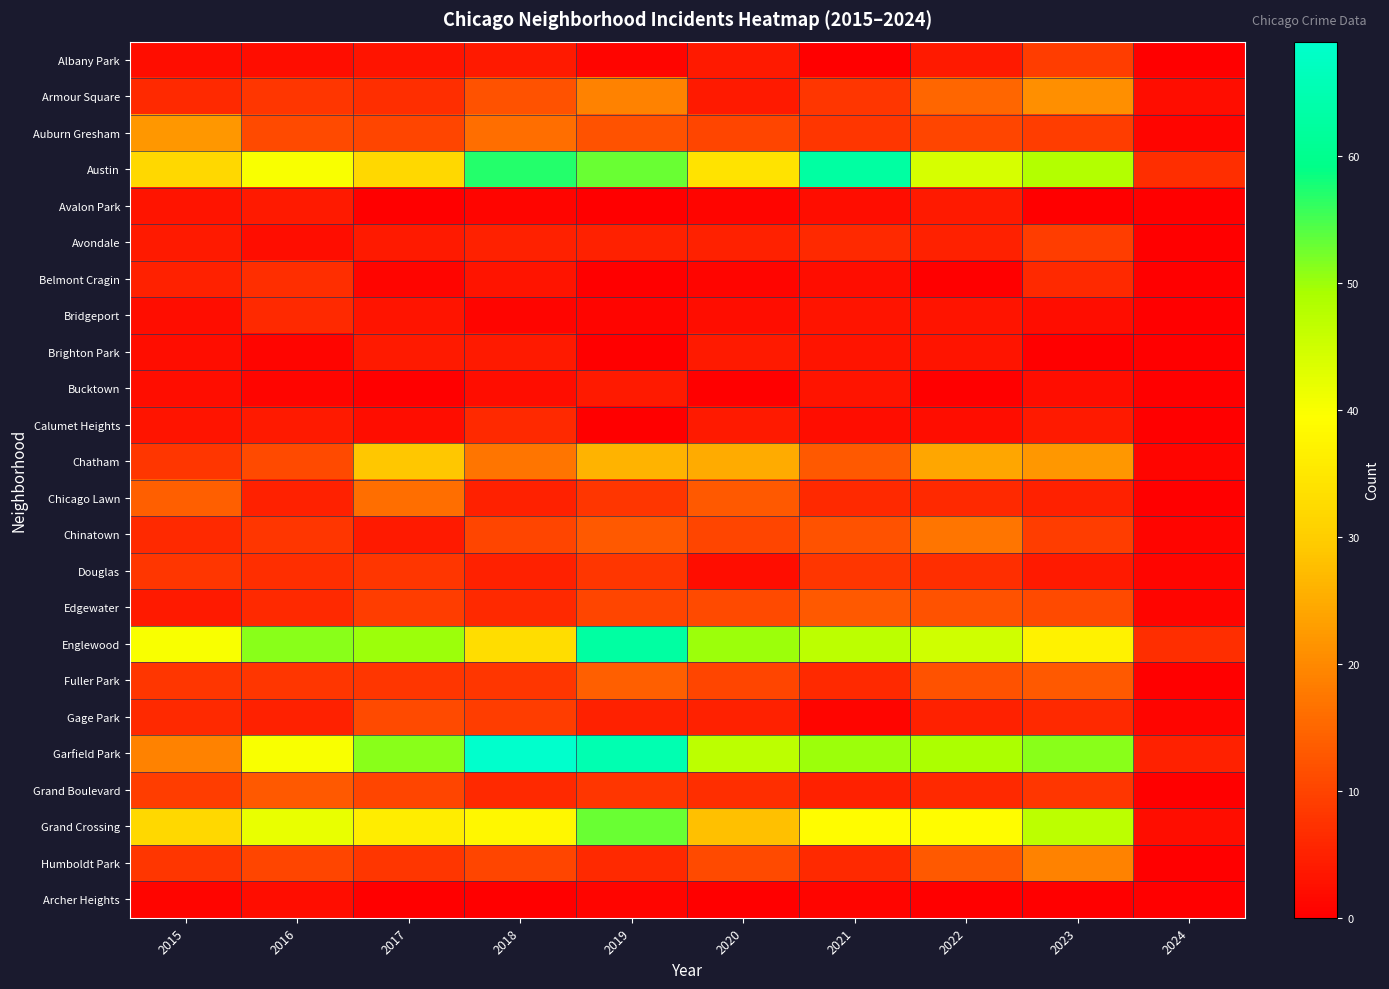

Reading left to right, extract all data points from this chart.

Albany Park: 2015=2	2016=2	2017=3	2018=4	2019=1	2020=4	2021=0	2022=4	2023=9	2024=0
Armour Square: 2015=6	2016=8	2017=7	2018=12	2019=19	2020=4	2021=8	2022=15	2023=21	2024=2
Auburn Gresham: 2015=22	2016=11	2017=10	2018=16	2019=12	2020=10	2021=8	2022=10	2023=9	2024=1
Austin: 2015=32	2016=40	2017=32	2018=57	2019=53	2020=34	2021=63	2022=44	2023=48	2024=7
Avalon Park: 2015=3	2016=4	2017=0	2018=1	2019=0	2020=1	2021=2	2022=4	2023=0	2024=0
Avondale: 2015=4	2016=2	2017=4	2018=5	2019=5	2020=5	2021=6	2022=5	2023=9	2024=0
Belmont Cragin: 2015=5	2016=7	2017=1	2018=3	2019=0	2020=1	2021=2	2022=0	2023=6	2024=0
Bridgeport: 2015=2	2016=6	2017=3	2018=1	2019=1	2020=2	2021=3	2022=3	2023=2	2024=0
Brighton Park: 2015=2	2016=1	2017=4	2018=4	2019=0	2020=4	2021=3	2022=3	2023=0	2024=0
Bucktown: 2015=2	2016=1	2017=0	2018=2	2019=4	2020=0	2021=3	2022=0	2023=2	2024=0
Calumet Heights: 2015=3	2016=4	2017=2	2018=6	2019=0	2020=4	2021=2	2022=2	2023=4	2024=0
Chatham: 2015=8	2016=11	2017=29	2018=17	2019=26	2020=25	2021=13	2022=24	2023=22	2024=1
Chicago Lawn: 2015=14	2016=5	2017=16	2018=5	2019=8	2020=13	2021=6	2022=6	2023=5	2024=0
Chinatown: 2015=6	2016=8	2017=4	2018=10	2019=13	2020=10	2021=12	2022=17	2023=9	2024=1
Douglas: 2015=8	2016=7	2017=8	2018=5	2019=8	2020=2	2021=8	2022=7	2023=4	2024=1
Edgewater: 2015=4	2016=6	2017=9	2018=6	2019=10	2020=11	2021=13	2022=12	2023=11	2024=1
Englewood: 2015=40	2016=51	2017=50	2018=33	2019=63	2020=50	2021=47	2022=45	2023=37	2024=7
Fuller Park: 2015=8	2016=8	2017=8	2018=8	2019=14	2020=10	2021=6	2022=12	2023=13	2024=0
Gage Park: 2015=6	2016=5	2017=11	2018=9	2019=5	2020=5	2021=1	2022=5	2023=6	2024=1
Garfield Park: 2015=19	2016=40	2017=51	2018=69	2019=65	2020=47	2021=50	2022=49	2023=51	2024=5
Grand Boulevard: 2015=9	2016=13	2017=10	2018=6	2019=8	2020=7	2021=5	2022=6	2023=8	2024=0
Grand Crossing: 2015=32	2016=42	2017=36	2018=38	2019=53	2020=28	2021=39	2022=39	2023=47	2024=2
Humboldt Park: 2015=8	2016=10	2017=8	2018=10	2019=6	2020=11	2021=6	2022=13	2023=19	2024=0
Archer Heights: 2015=1	2016=2	2017=0	2018=0	2019=1	2020=0	2021=1	2022=0	2023=0	2024=0